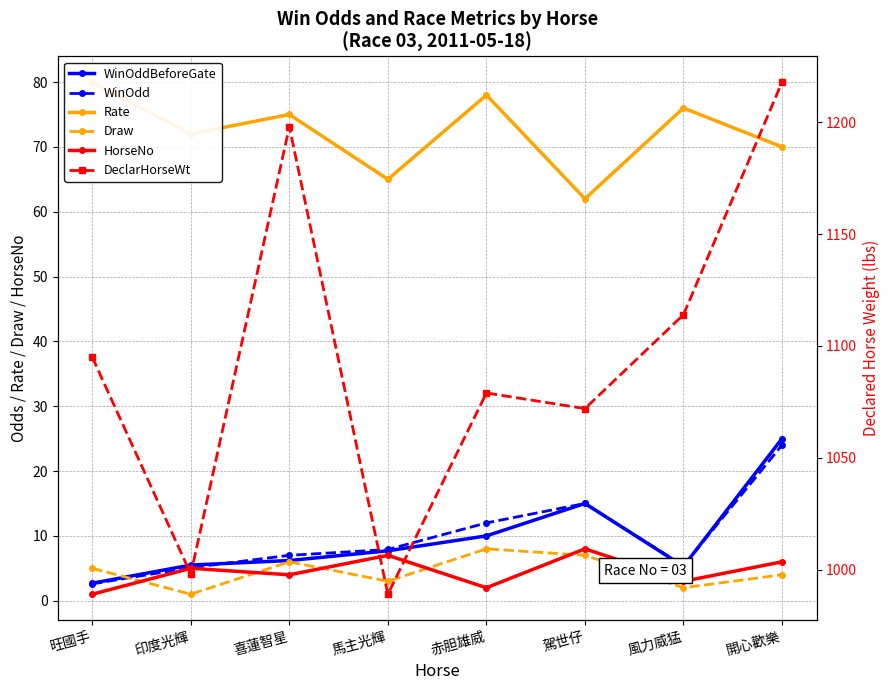

How many lines are shown in the chart?

6